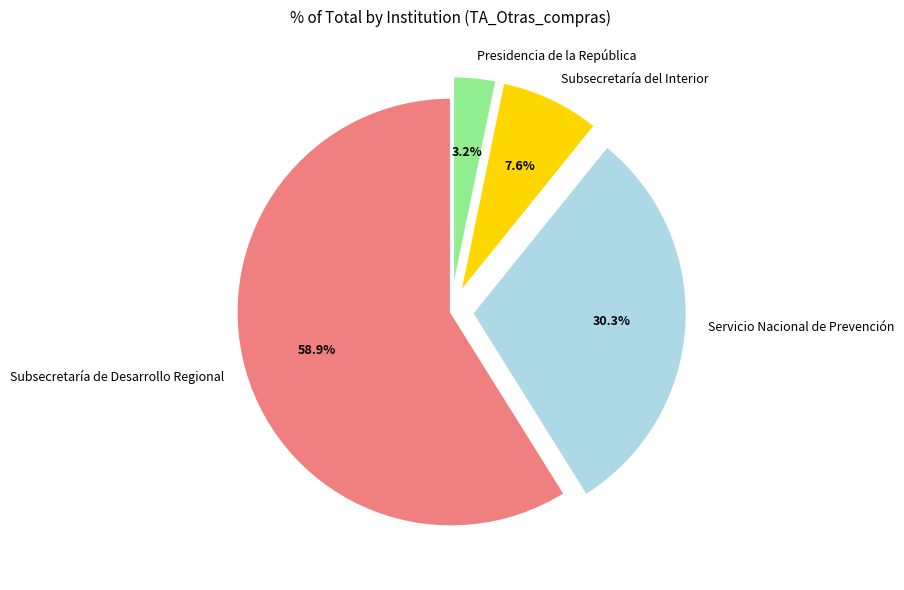

What percentage is NOT represented by Servicio Nacional de Prevención?

69.7%